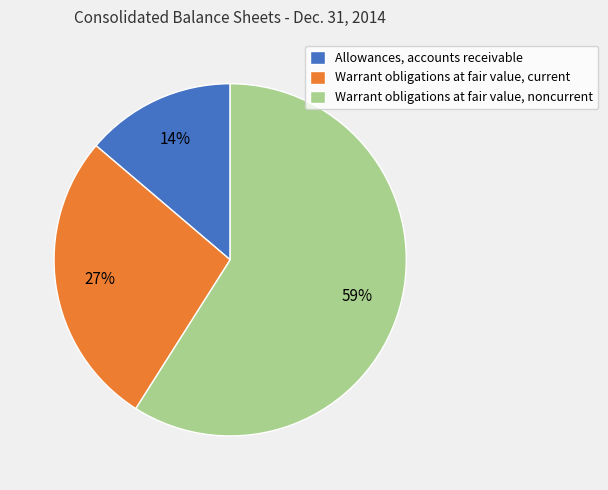

True or false: Warrant obligations at fair value, noncurrent accounts for 59% of the total.

True